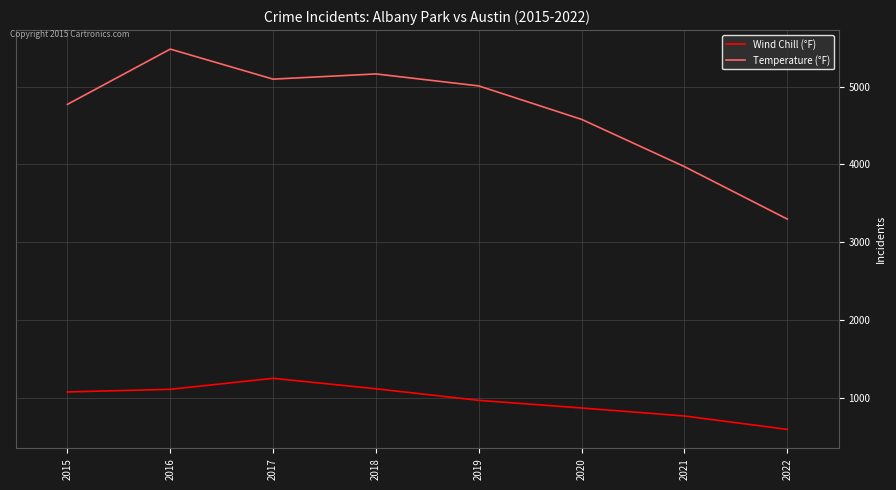

Is it true that Temperature (°F) equals 5162 at 2018?

True